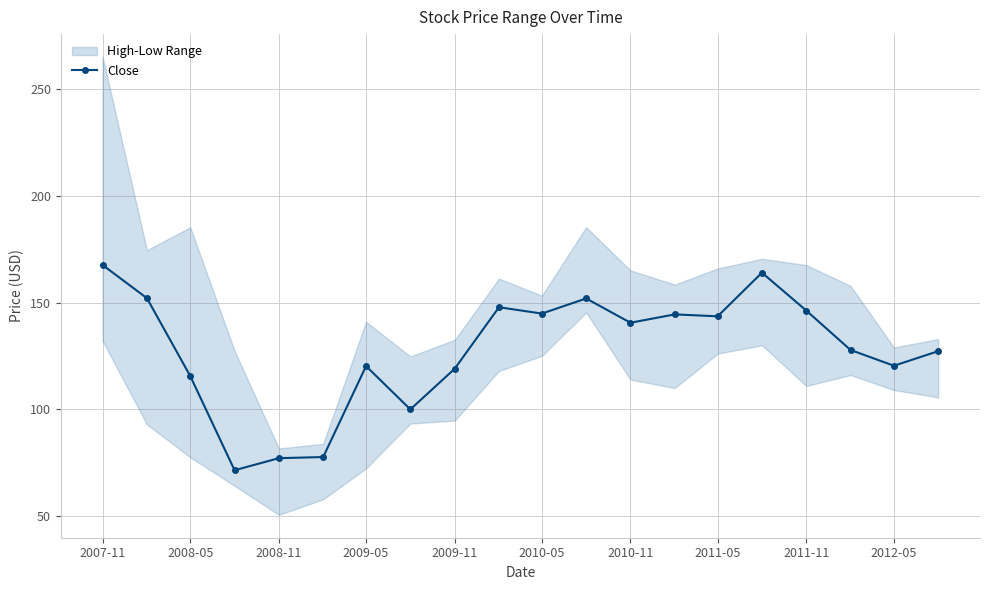

The Close series shows 55.6 at 2009-11. True or false?

False